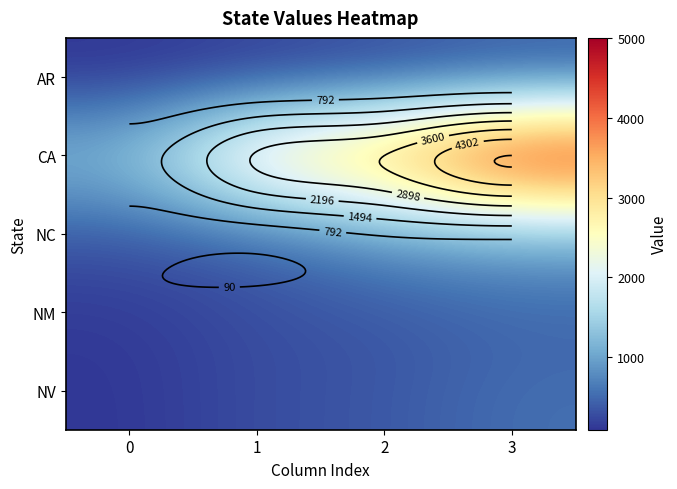

Rank the series at 3 from highest to lowest value.

CA, NC, NV, NM, AR